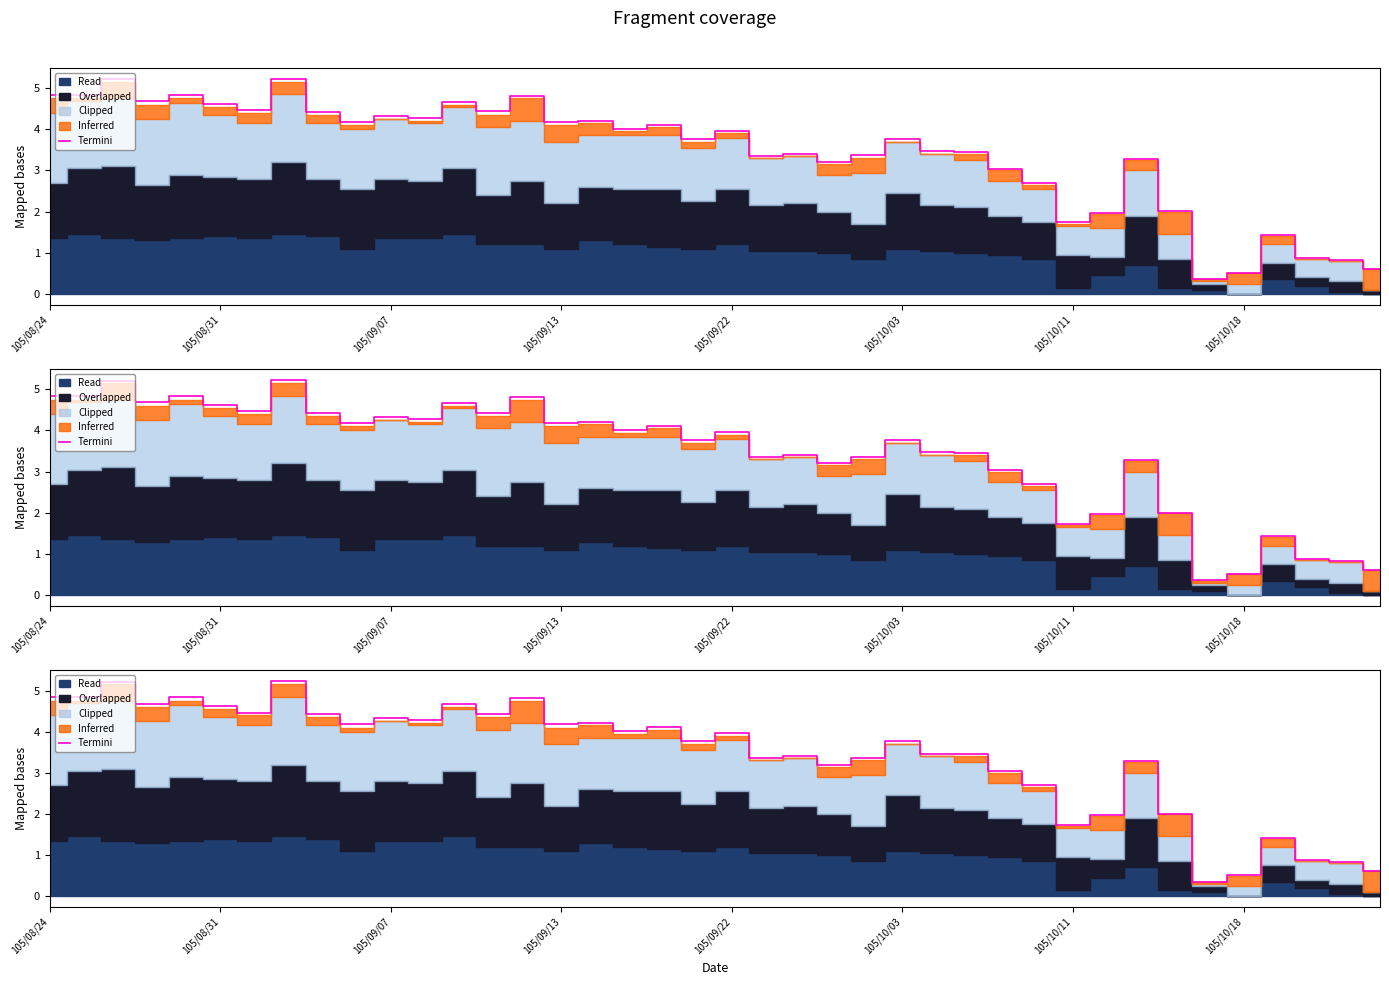

What is the maximum value shown in the chart?

5.2